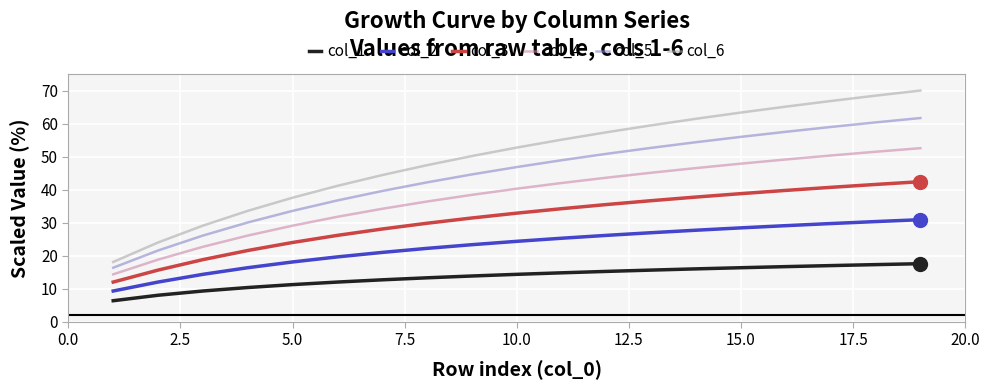

List the series in order of their peak value, highest first.

col_6, col_5, col_4, col_3, col_2, col_1